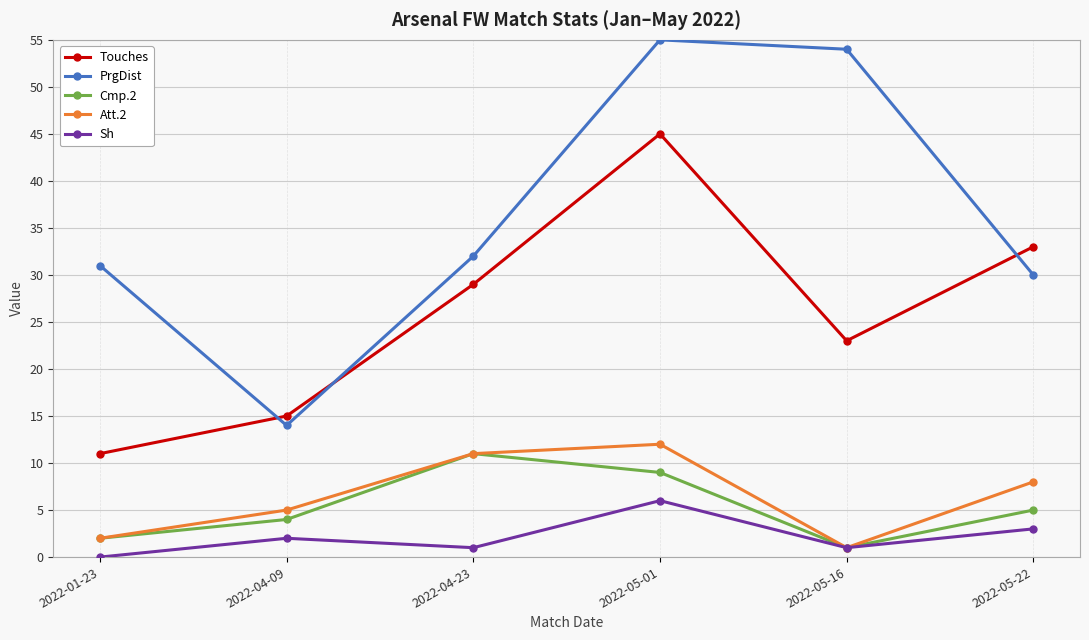

Is this an area chart (filled region under the line)?

No